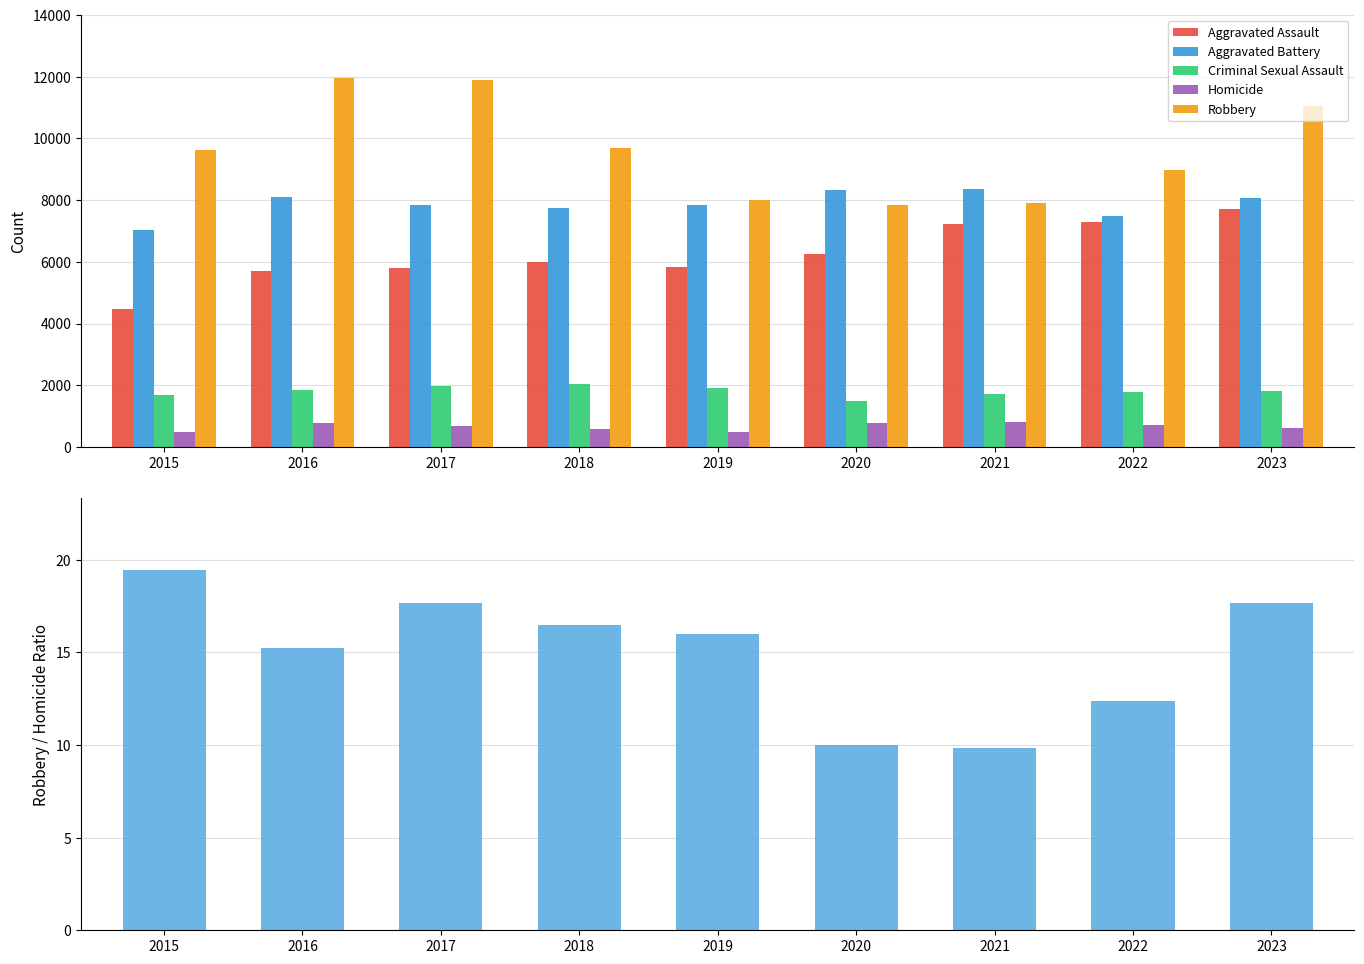

How many bars are there in total?

54